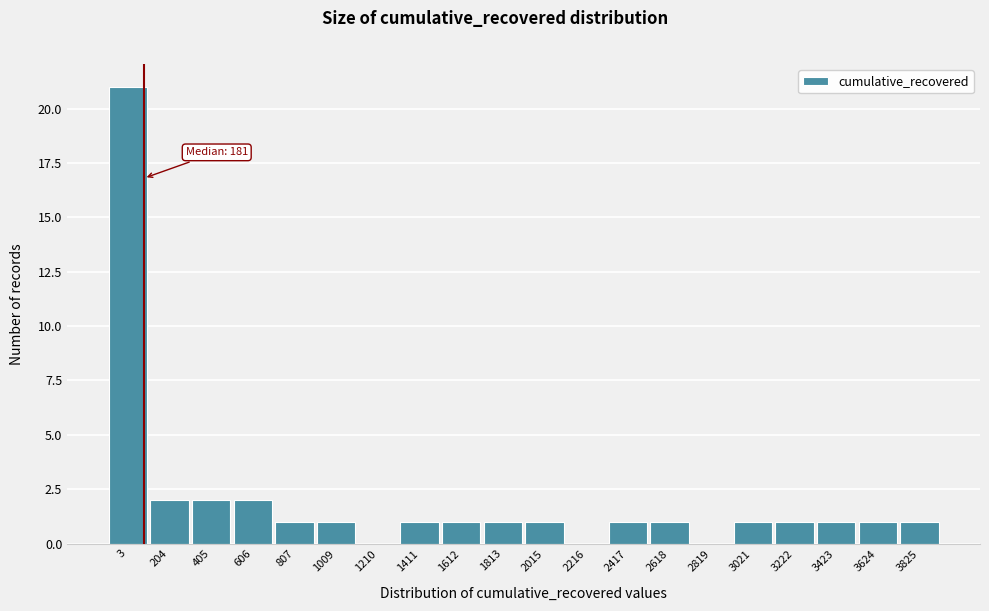

Reading right to left, extract all data points from this chart.

3825=1	3624=1	3423=1	3222=1	3021=1	2819=0	2618=1	2417=1	2216=0	2015=1	1813=1	1612=1	1411=1	1210=0	1009=1	807=1	606=2	405=2	204=2	3=21